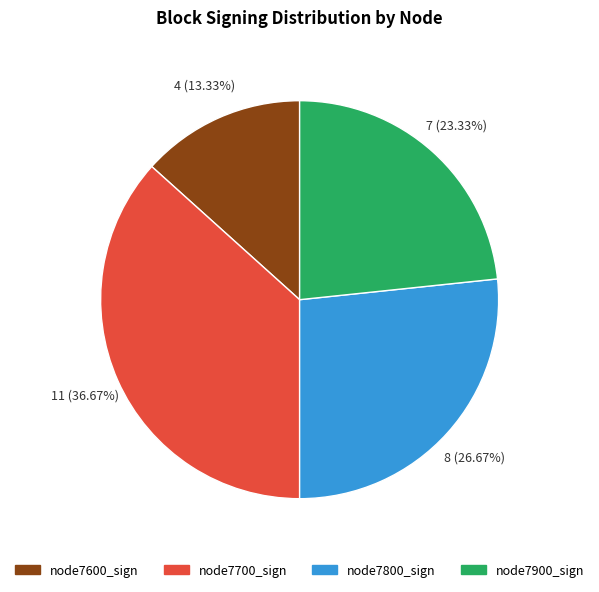

How many slices are in this pie chart?

4